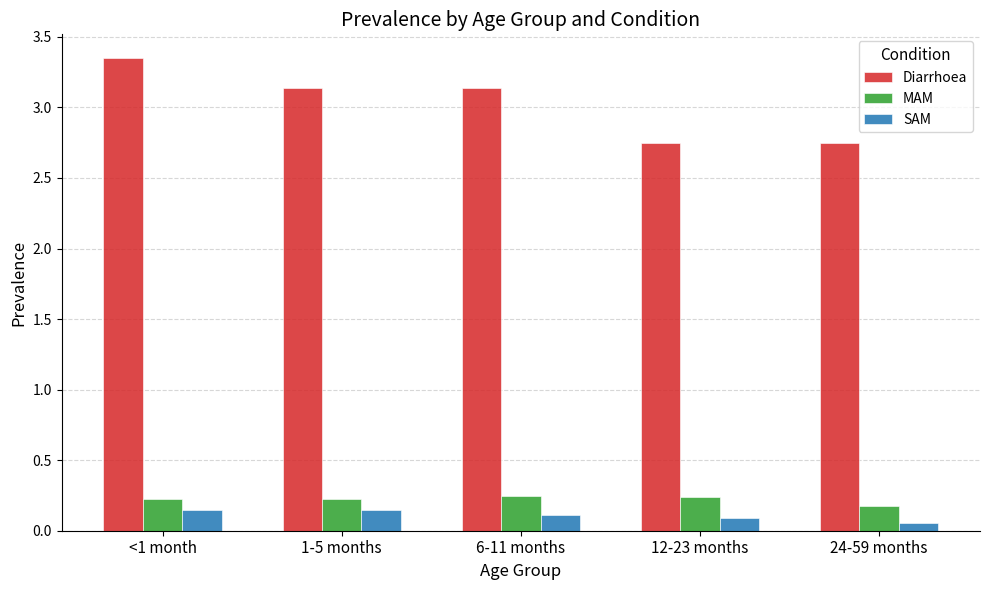

What is the spread (max minus min) of values at <1 month?

3.2